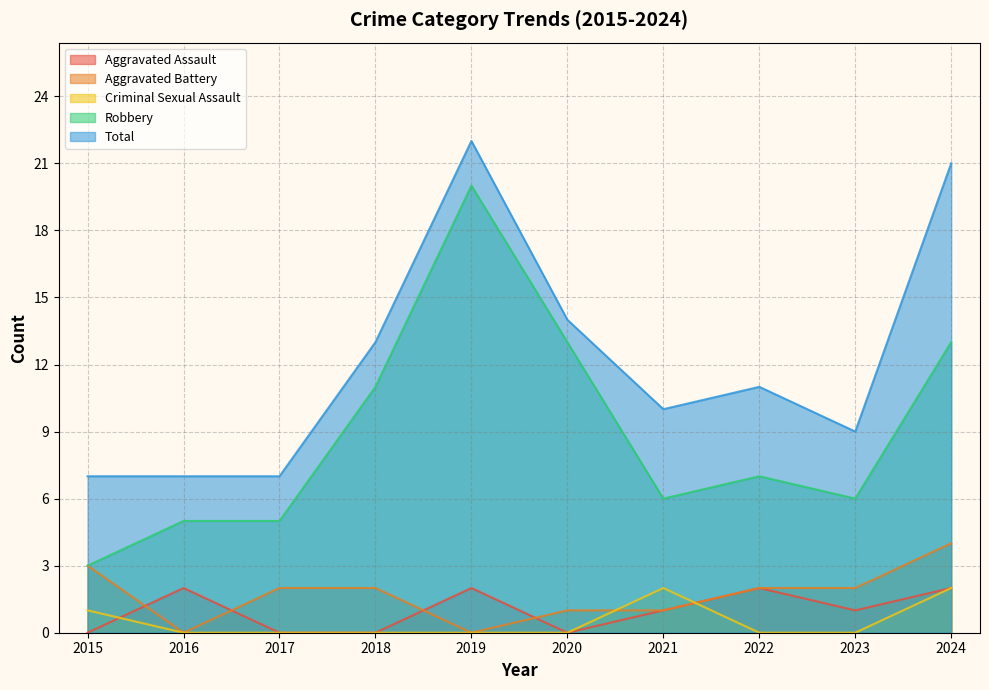

At which label does Robbery reach its peak?

2019